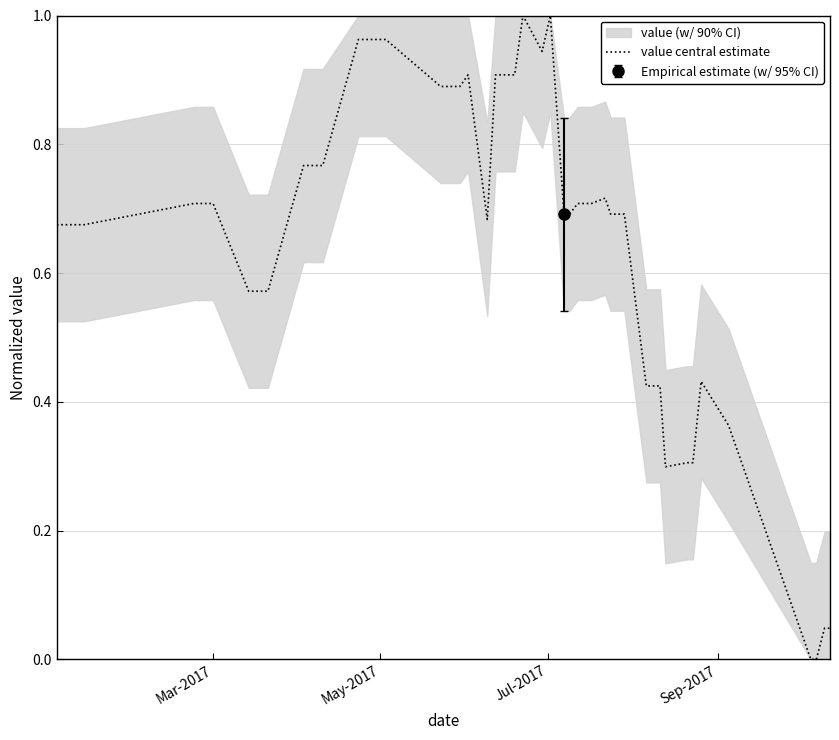

Does the chart have visible grid lines?

Yes